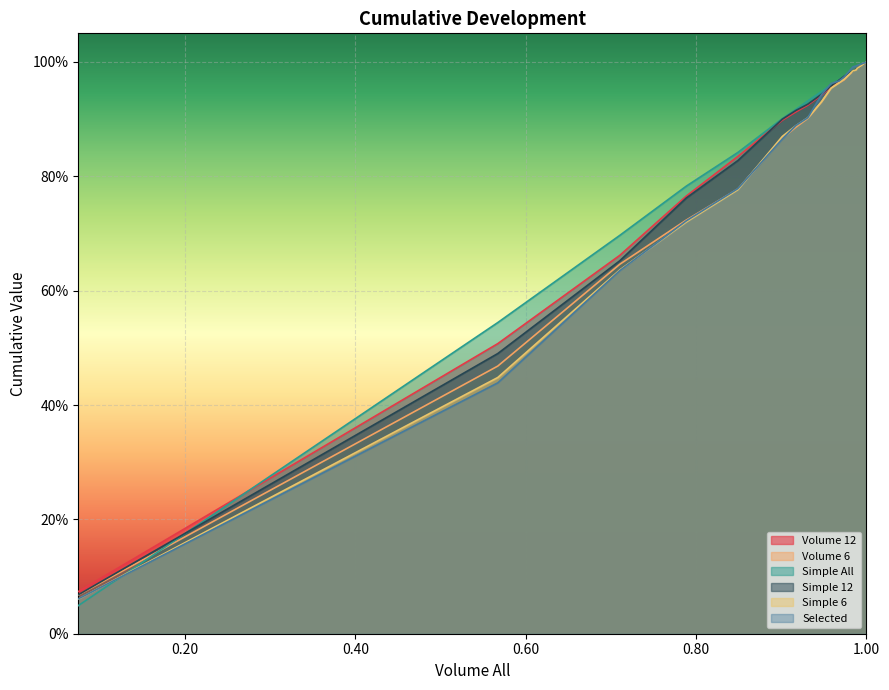

After their last crossing, which series has the higher values: Volume 12 or Volume 6?

Volume 12